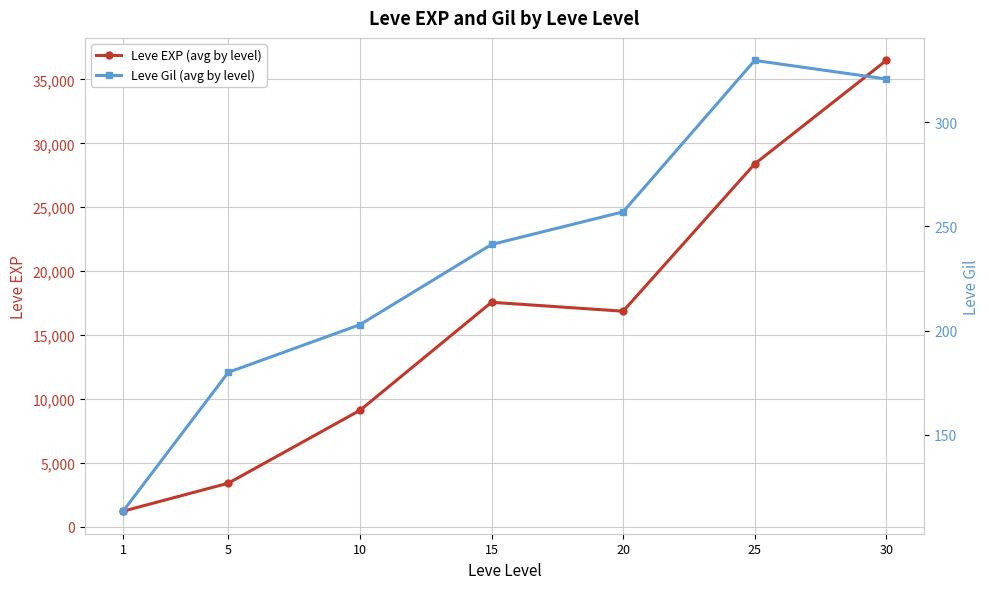

What is the difference between the Leve EXP (avg by level) values at 1 and 15?

16350.0